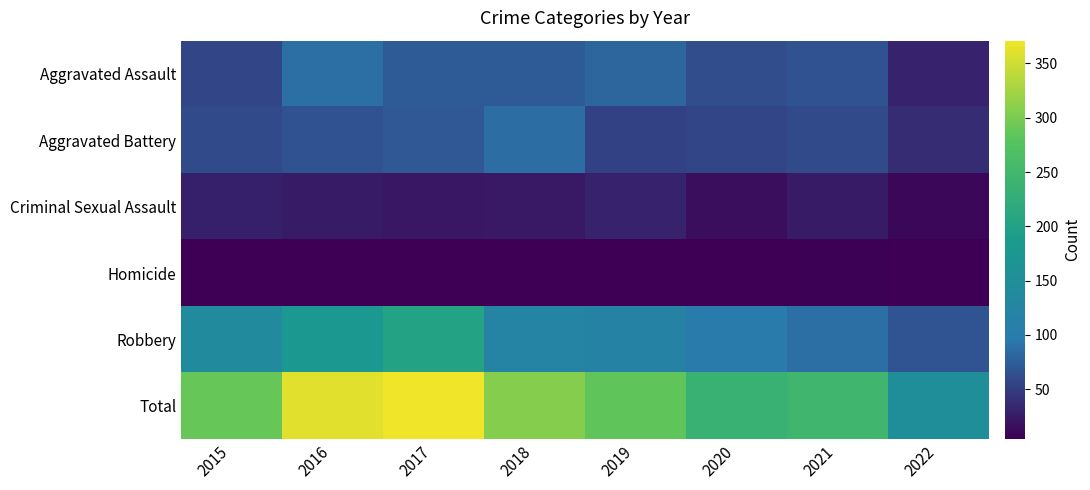

Which category has the lowest value across all series?

2016